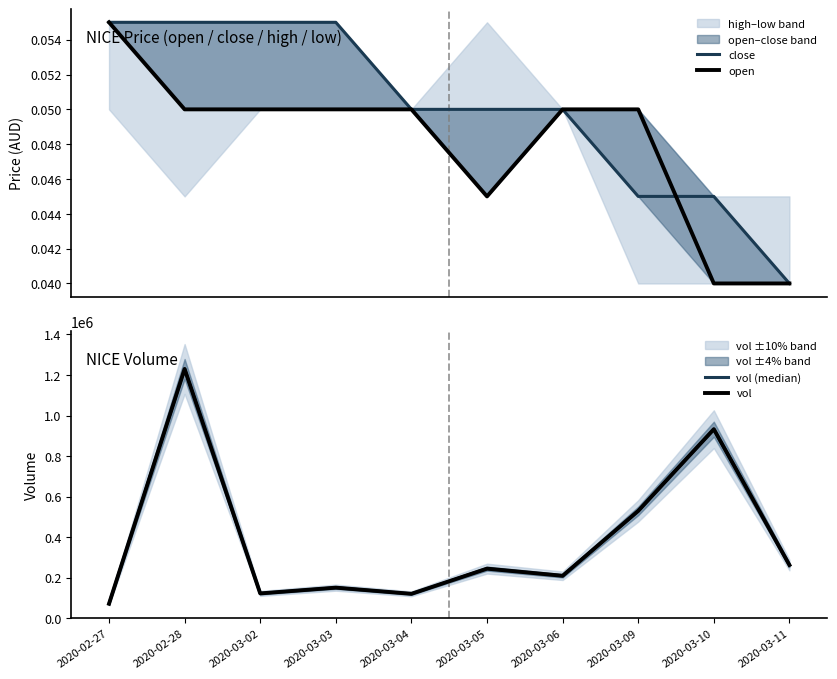

What position from the right is 2020-03-11?

1